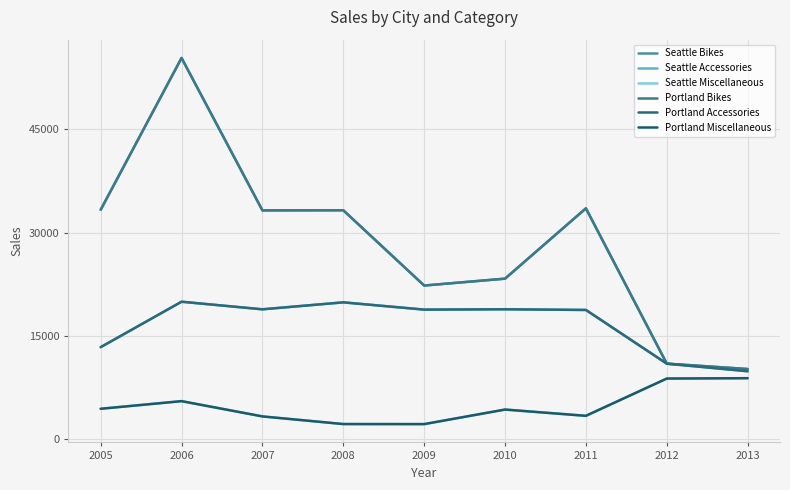

True or false: Portland Bikes and Seattle Accessories intersect in this chart.

False